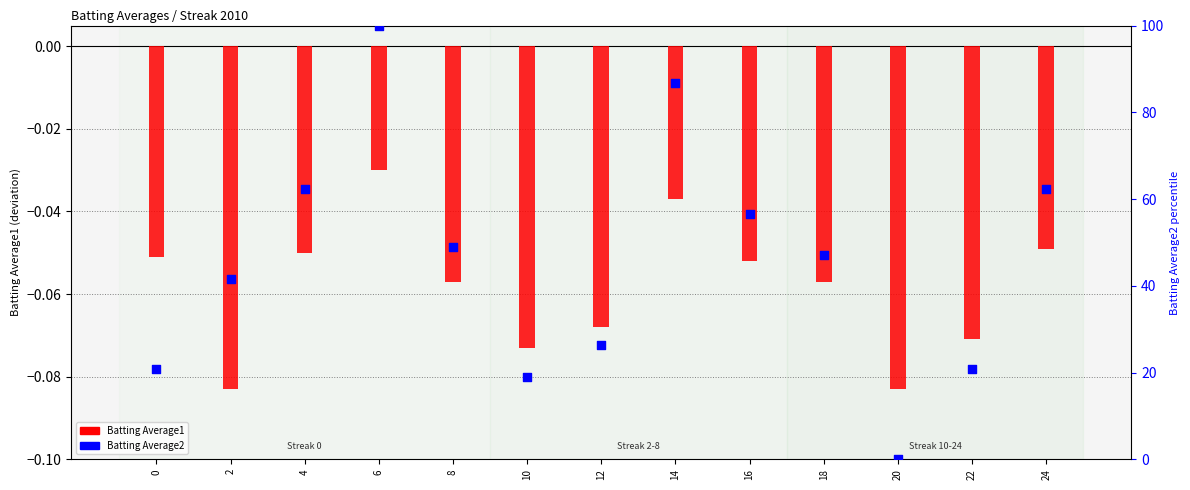

Which series reaches the minimum Y coordinate?

Batting Average1